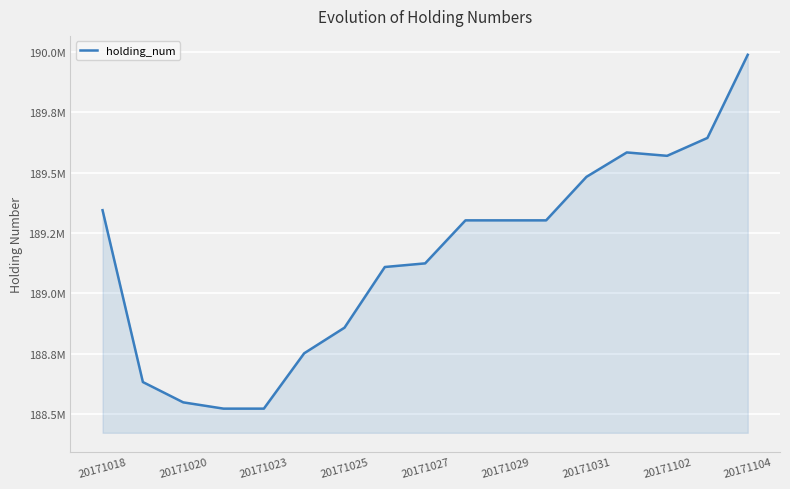

Reading left to right, extract all data points from this chart.

189344100	188633100	188549100	188523100	188523100	188752100	188858100	189109100	189124100	189302100	189302100	189302100	189482100	189583100	189569100	189643100	189987100